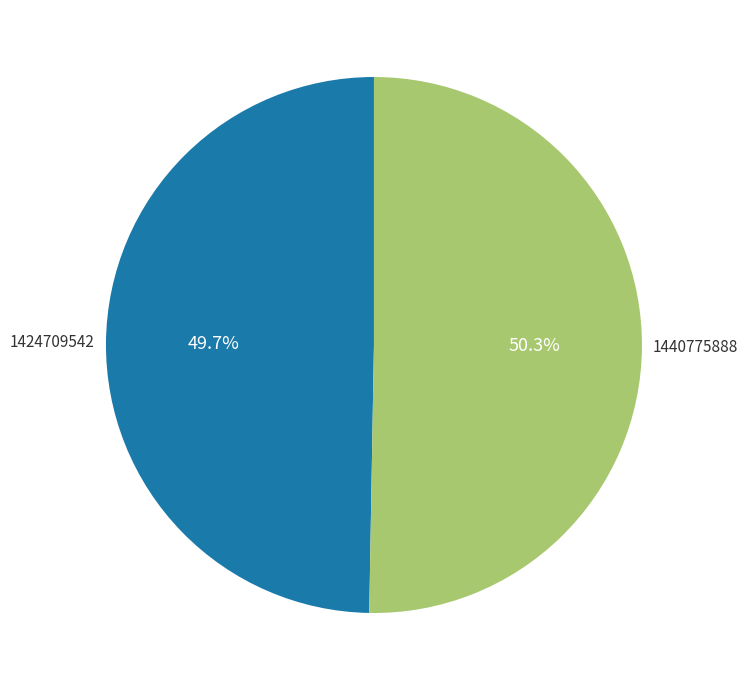

What percentage is NOT represented by 1440775888?

49.7%